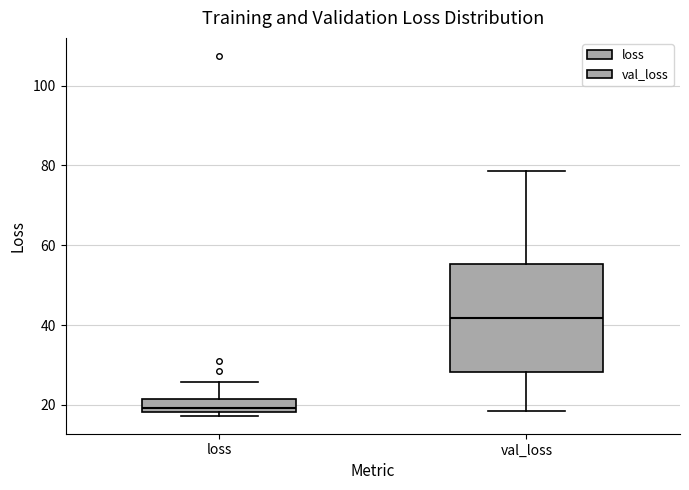

Where is the lower edge of the box for val_loss on the y-axis? The values are not printed on the chart, so give them approximately, as read against the axis.

28